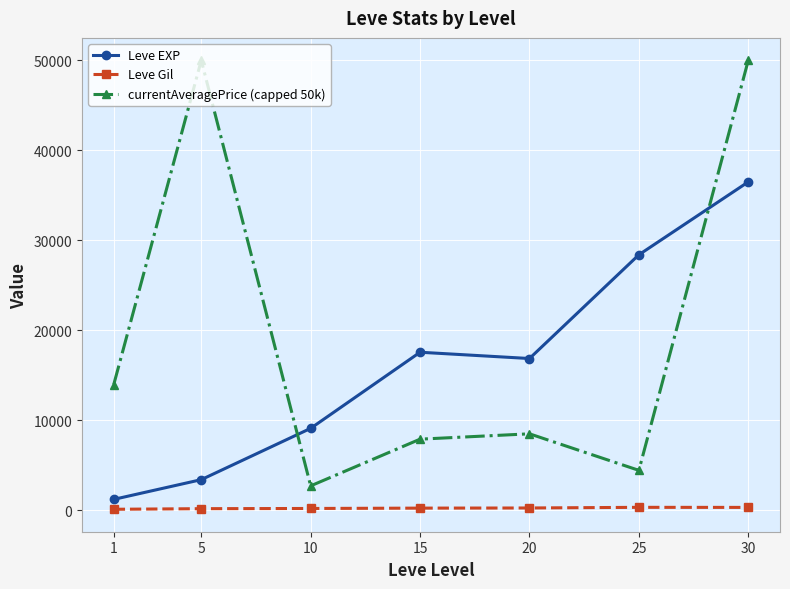

Between 5 and 20, which series saw the biggest shift?

currentAveragePrice (capped 50k)